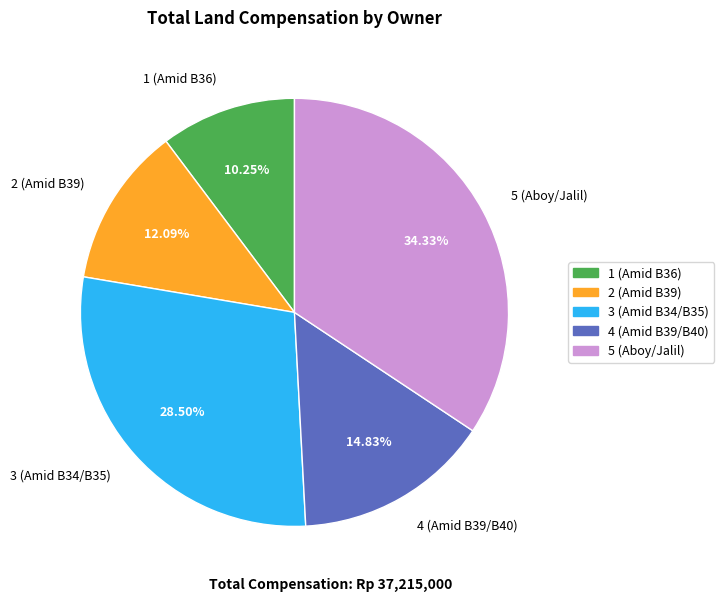

What percentage is the 4 (Amid B39/B40) slice, to the nearest percent?

15%